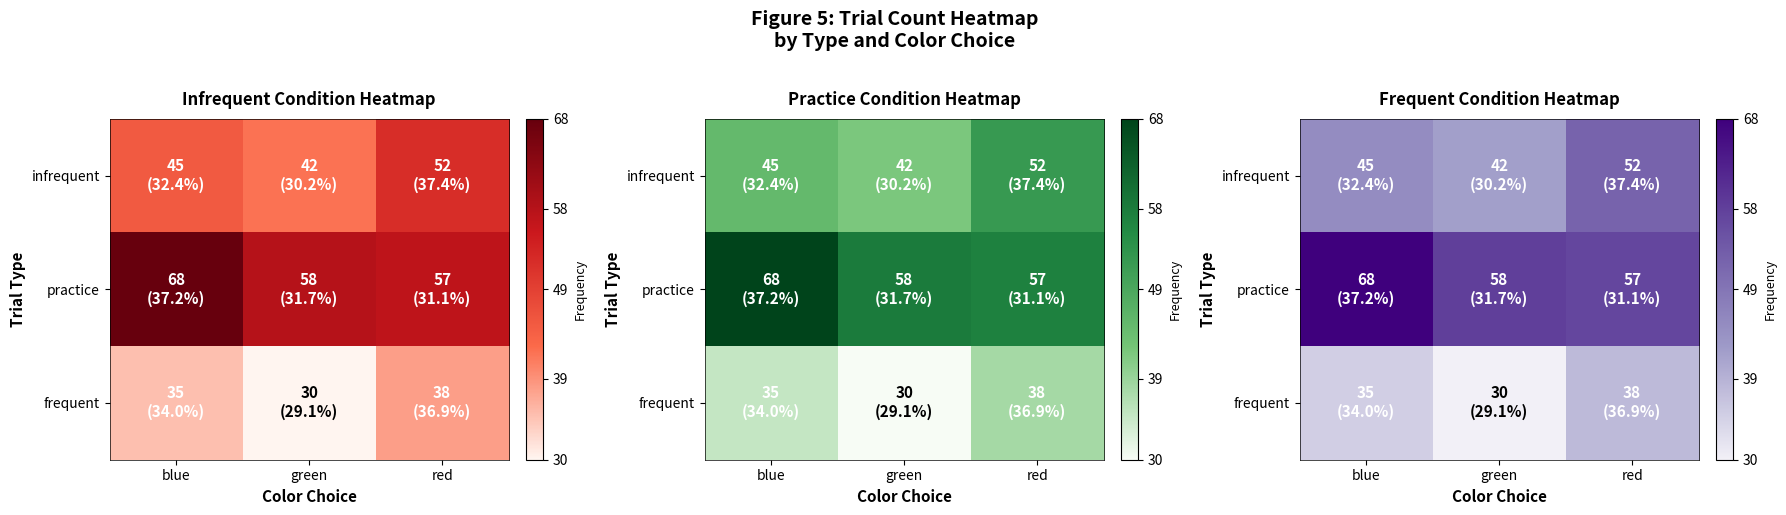

True or false: infrequent has a value of 9 at blue.

False